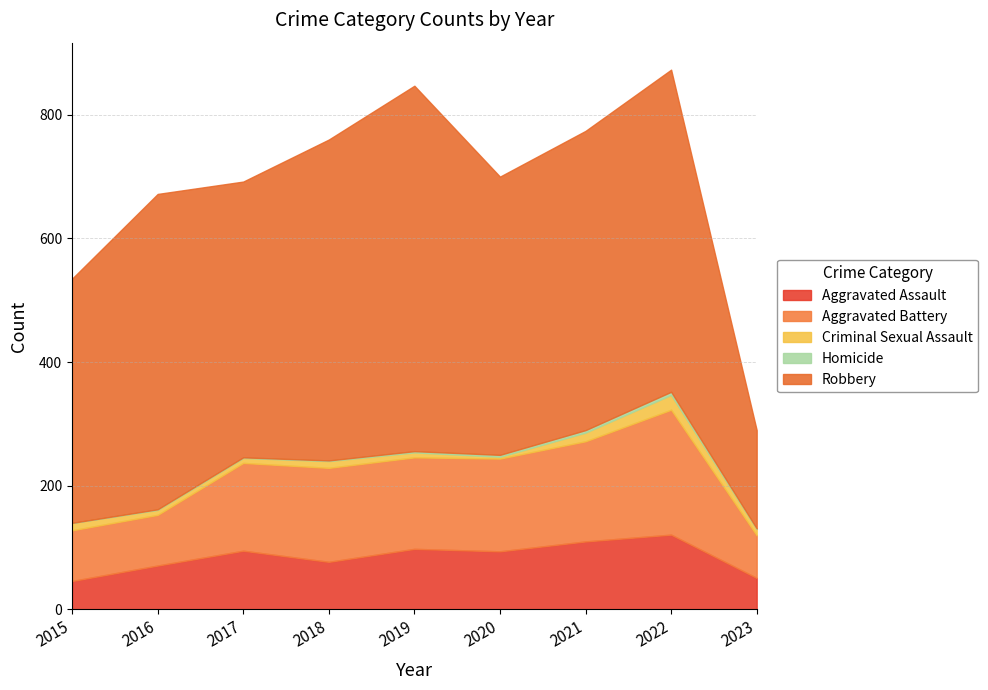

Which series changed the most between 2022 and 2023?

Robbery